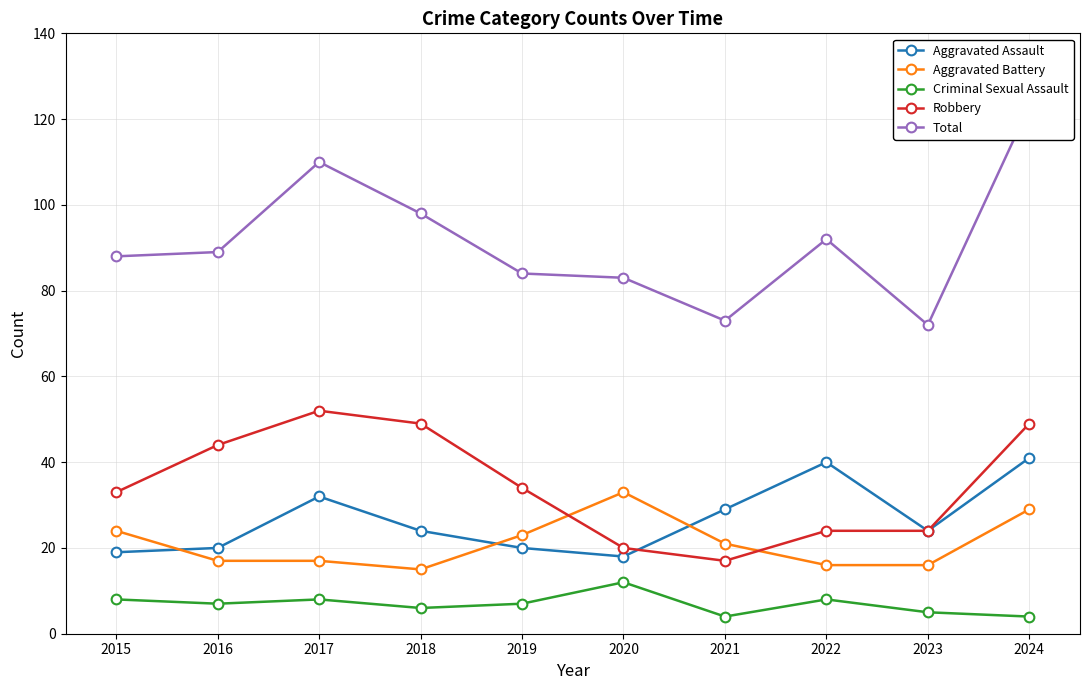

What is the total value across all series at 2021?

144